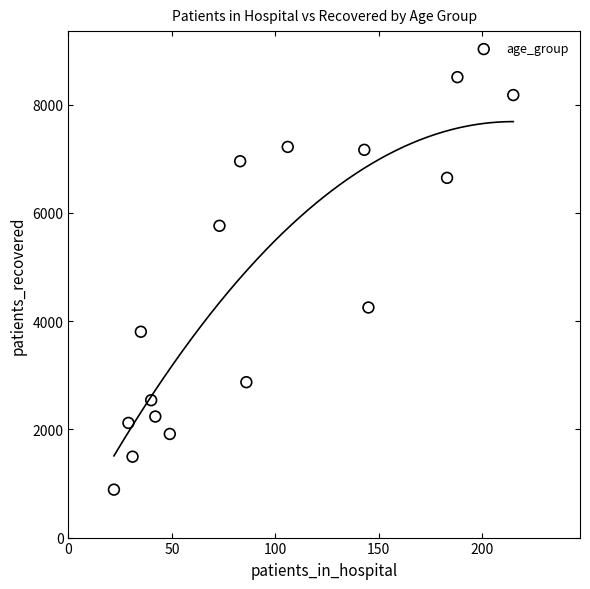

What is the range of X values (max minus min)?

193